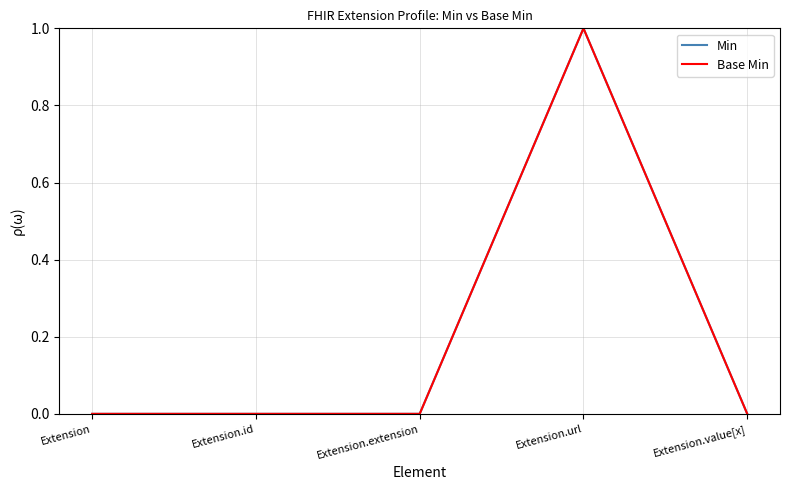

At how many categories does at least one series exceed 0?

1